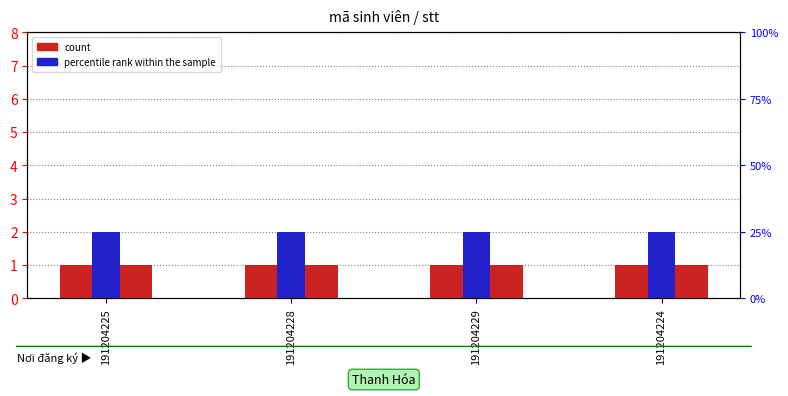

What is the label of the 4th bar from the left?

191204224